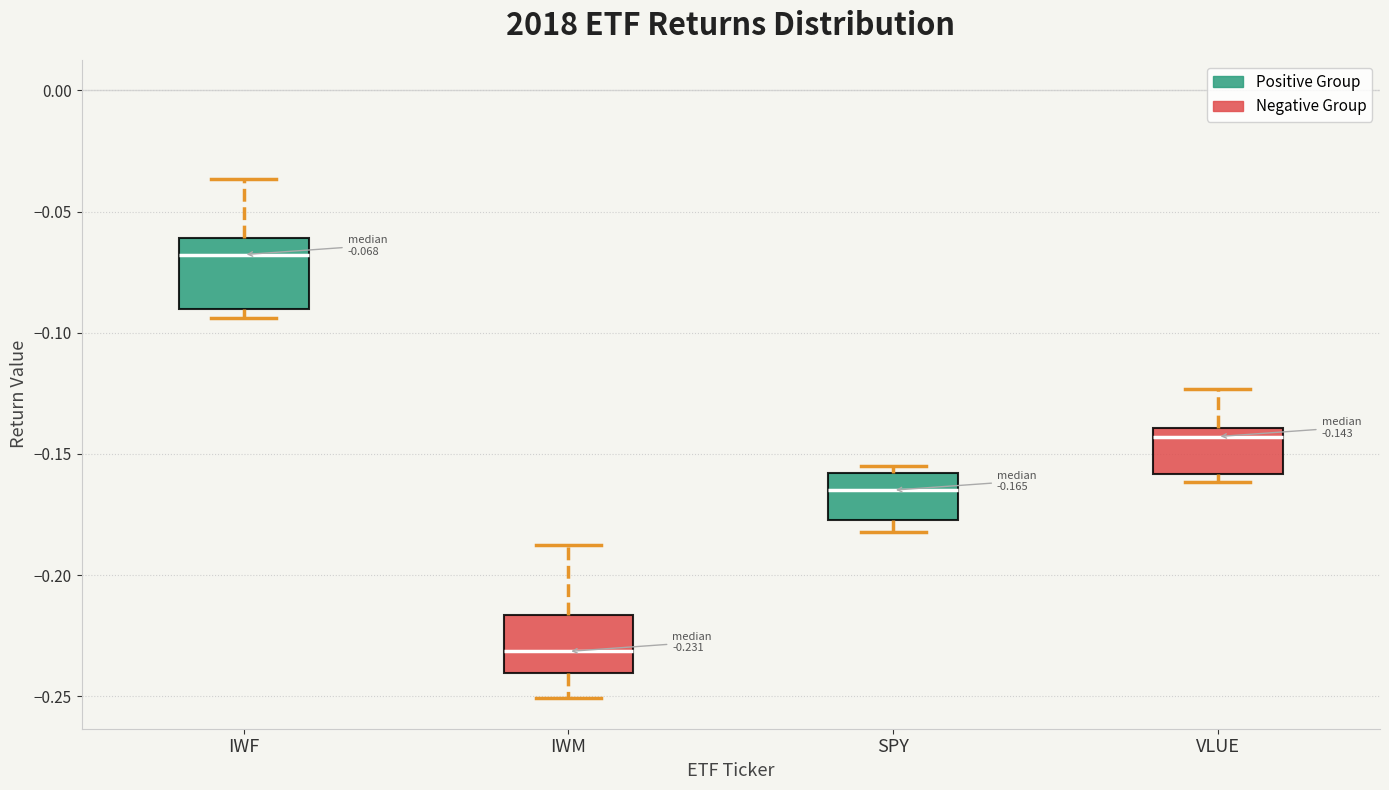

Which box has the lowest median line?

IWM